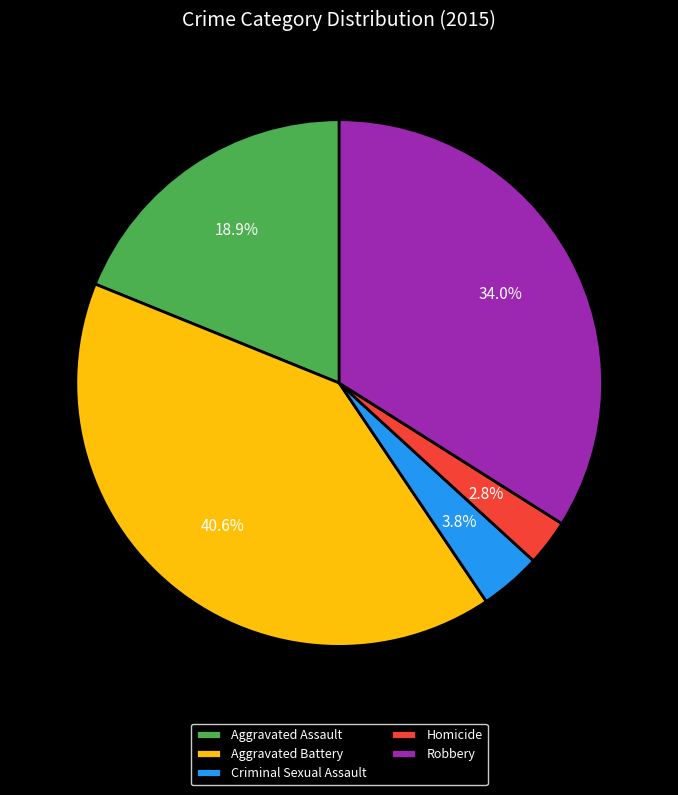

Between Aggravated Battery and Criminal Sexual Assault, which is larger?

Aggravated Battery